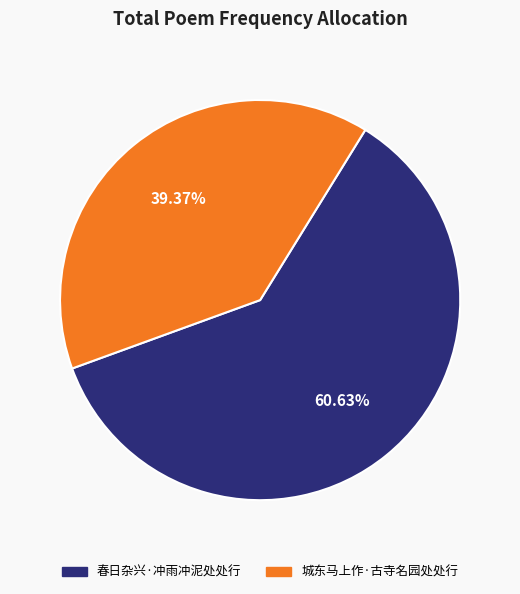

How many slices are in this pie chart?

2